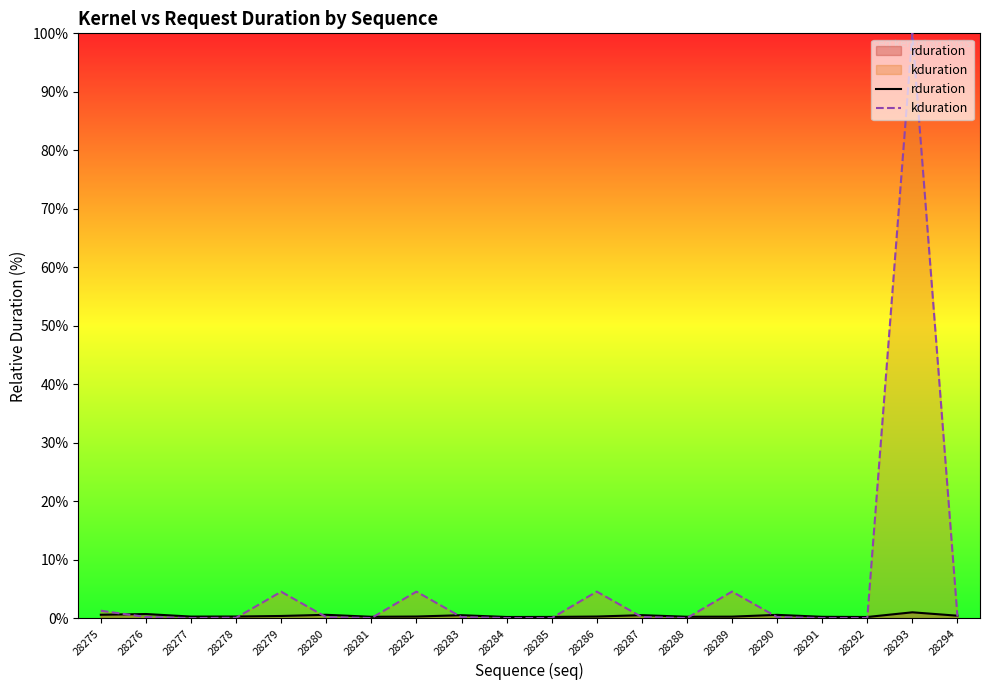

Does the chart have visible grid lines?

No